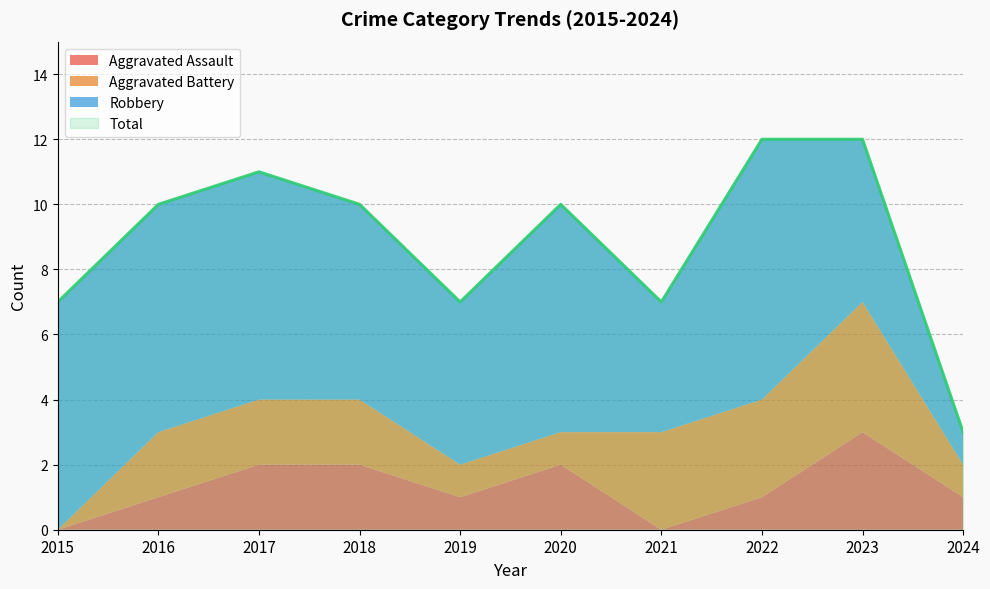

Count the Total values in the range 7 to 11.

7